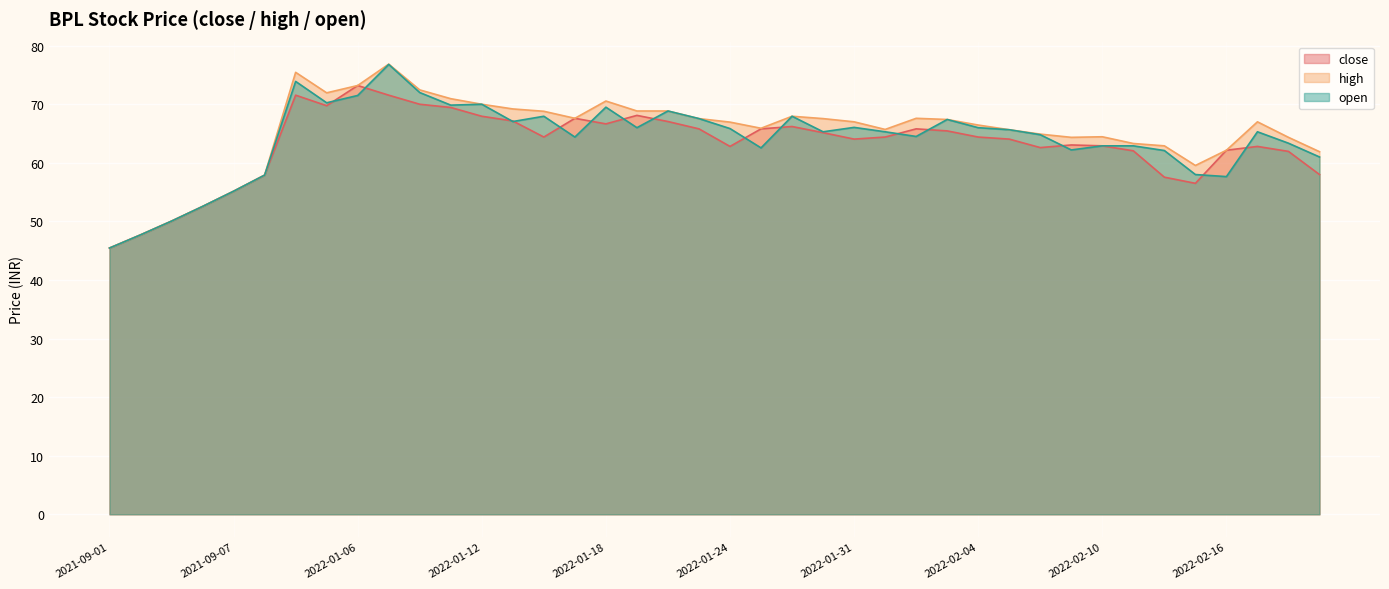

Reading left to right, what are all the values shown in this chart?

close: 45.5	47.7	50.0	52.5	55.1	57.9	71.5	69.8	73.2	71.5	70.0	69.5	68.0	67.2	64.4	67.6	66.7	68.1	67.0	65.8	62.8	65.8	66.2	65.2	64.0	64.4	65.8	65.5	64.4	64.0	62.6	63.0	62.9	62.0	57.5	56.5	62.1	62.8	62.0	58.0
high: 45.5	47.7	50.0	52.5	55.1	57.9	75.5	72.0	73.2	76.8	72.5	71.0	70.0	69.2	68.8	67.6	70.5	68.8	68.8	67.5	67.0	65.9	68.0	67.5	67.0	65.7	67.6	67.4	66.5	65.7	64.9	64.3	64.5	63.3	62.9	59.5	62.1	67.0	64.3	61.9
open: 45.5	47.7	50.0	52.5	55.1	57.9	73.9	70.2	71.5	76.8	72.0	69.8	70.0	67.0	68.0	64.4	69.5	66.0	68.8	67.5	65.8	62.5	68.0	65.3	66.0	65.3	64.5	67.4	66.0	65.7	64.8	62.2	62.9	62.9	62.1	58.0	57.6	65.3	63.4	61.0